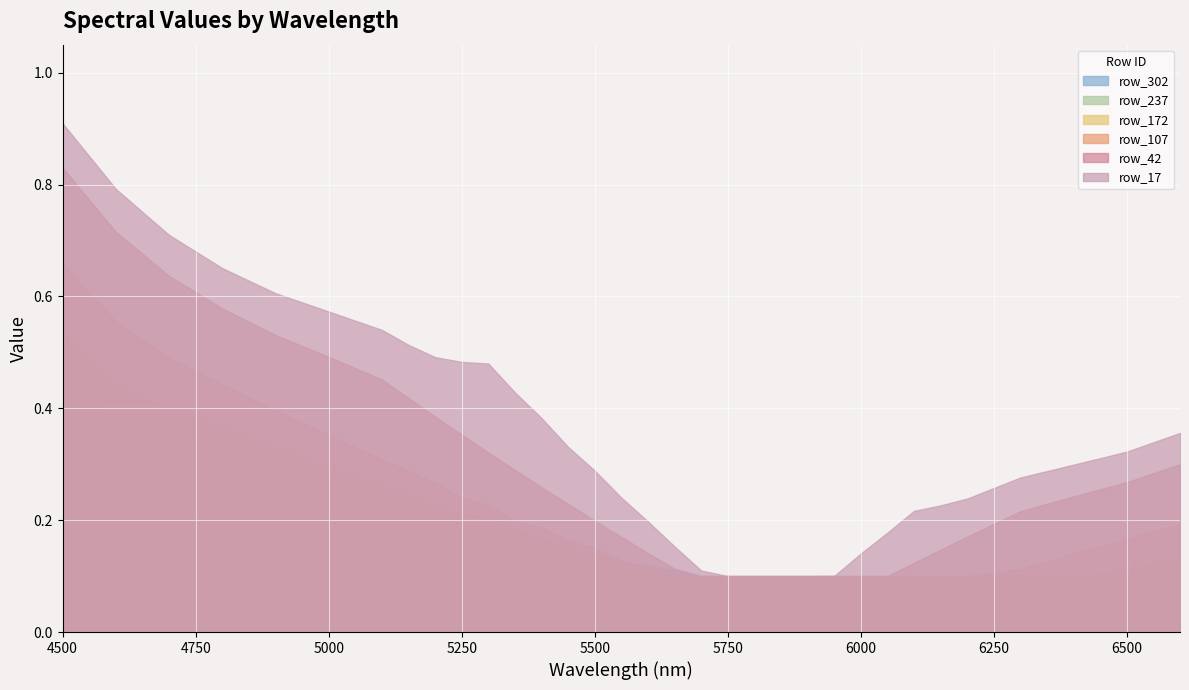

What is the minimum value shown in the chart?

0.1